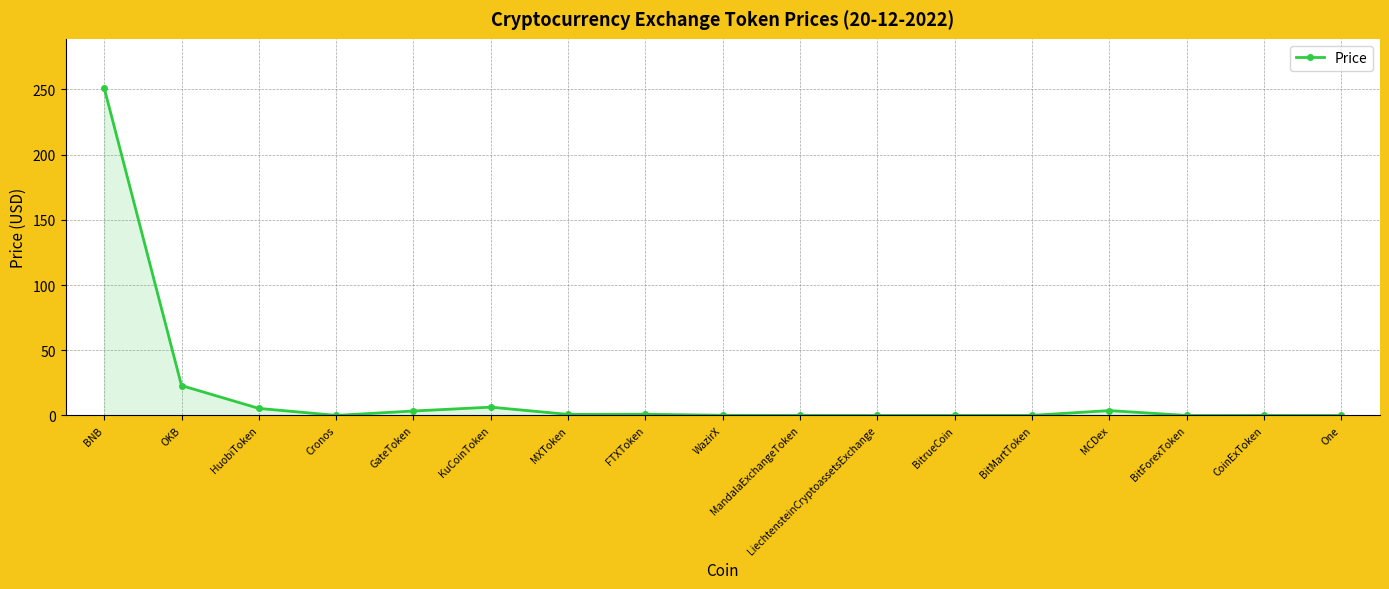

What is the label of the 17th point from the left?

One